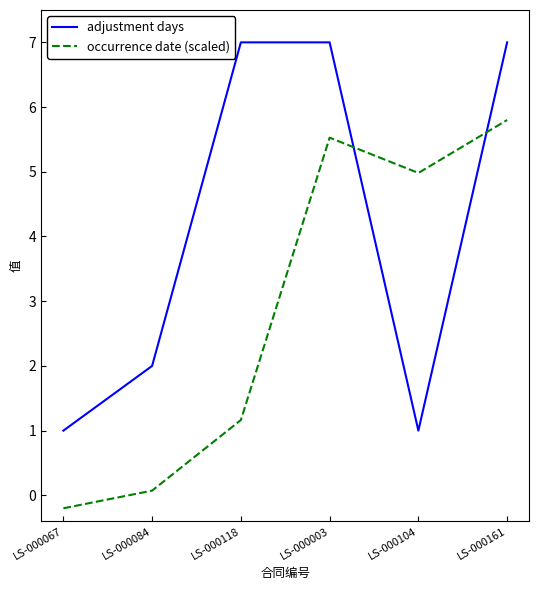

True or false: adjustment days has a value of 0.5 at LS-000067.

False